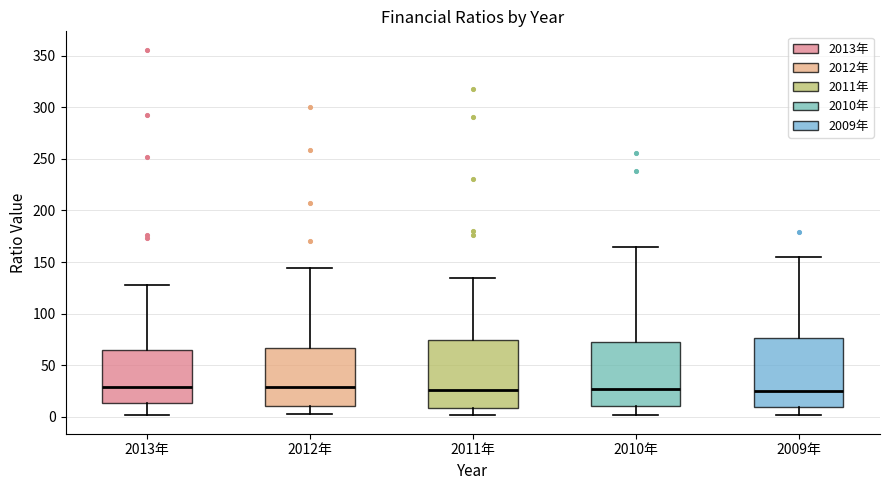

Reading left to right, read every box against the y-axis: the position of its median line, the range the box covers, and the ends of its whiskers. The values are not printed on the chart, so give them approximately, as read against the axis.

2013年: median 30, box 15 to 65, whiskers 0 to 130
2012年: median 30, box 10 to 65, whiskers 0 to 145
2011年: median 25, box 10 to 75, whiskers 0 to 135
2010年: median 25, box 10 to 75, whiskers 0 to 165
2009年: median 25, box 10 to 75, whiskers 0 to 155